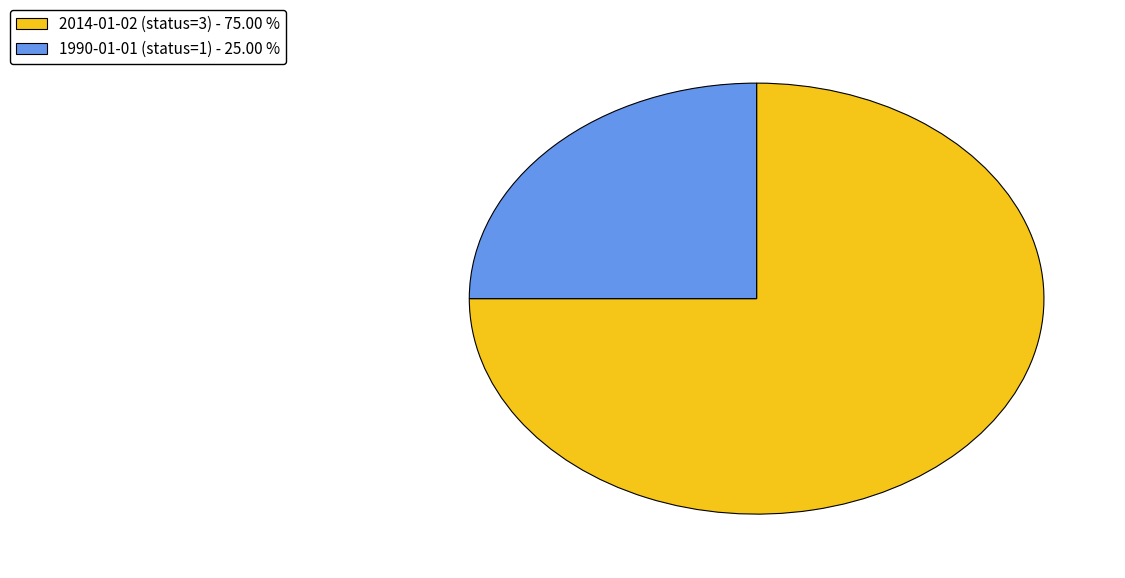

The 2014-01-02 (status=3) slice represents 62% of the pie. True or false?

False